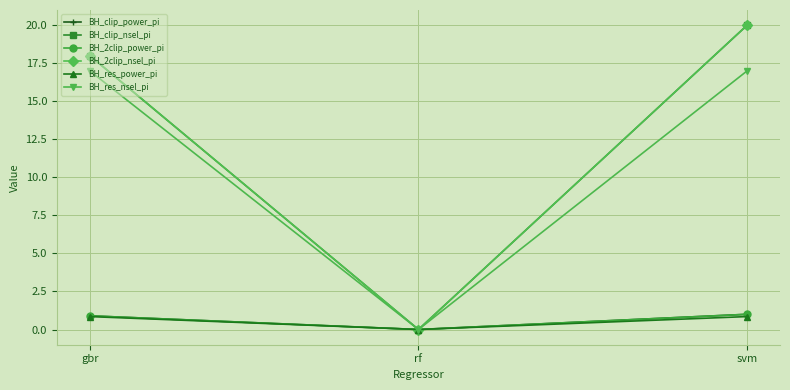

Does the chart have visible grid lines?

Yes